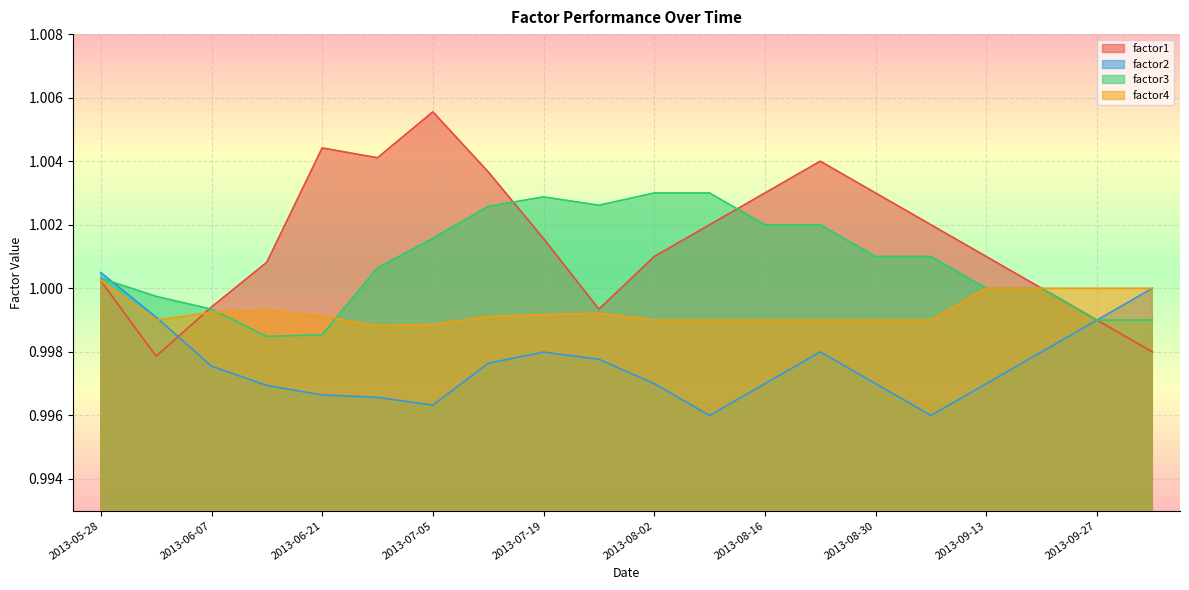

How many lines are shown in the chart?

4